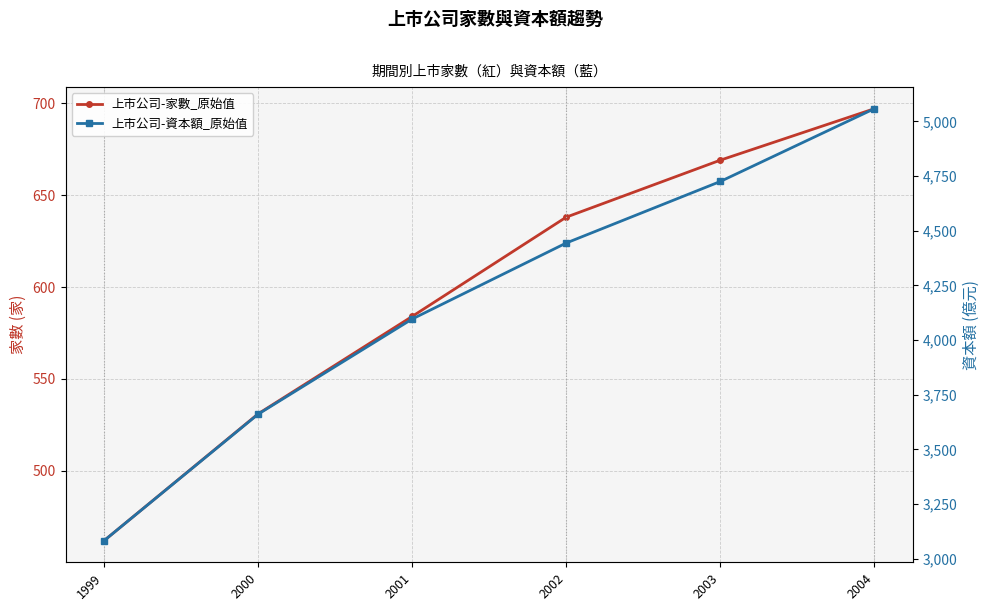

At which label does 上市公司-資本額_原始值 reach its peak?

2004